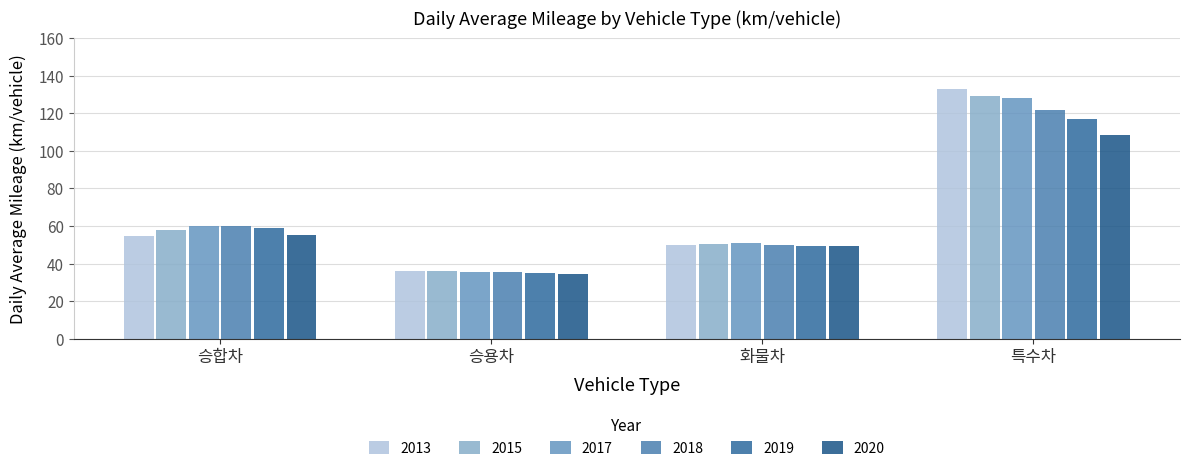

What is the label of the 1st bar from the left?

승합차